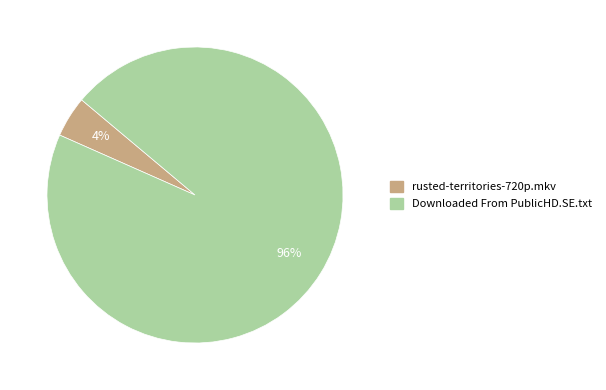

What is the largest slice in the pie chart?

Downloaded From PublicHD.SE.txt